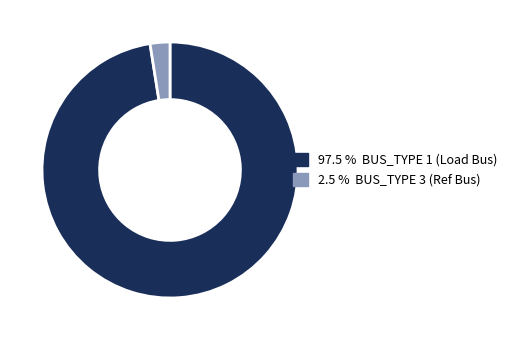

Is there a majority slice in this chart?

Yes